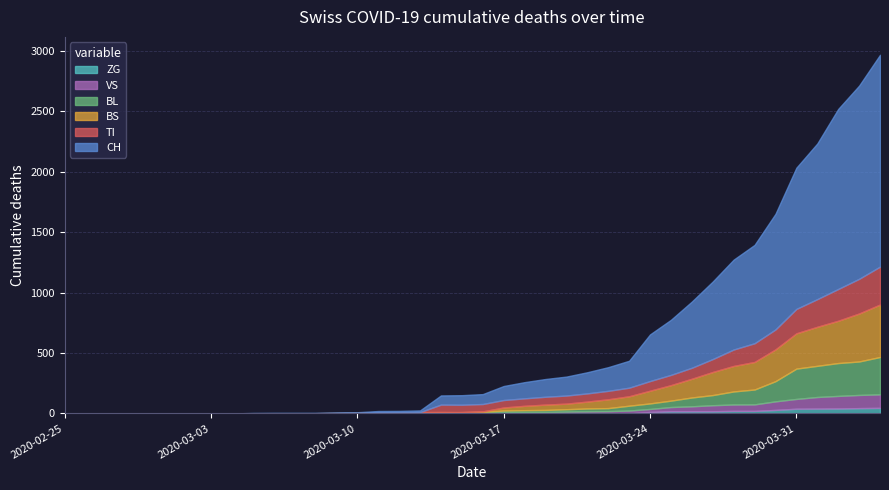

What is the difference between the maximum and minimum values in the TI series?

314